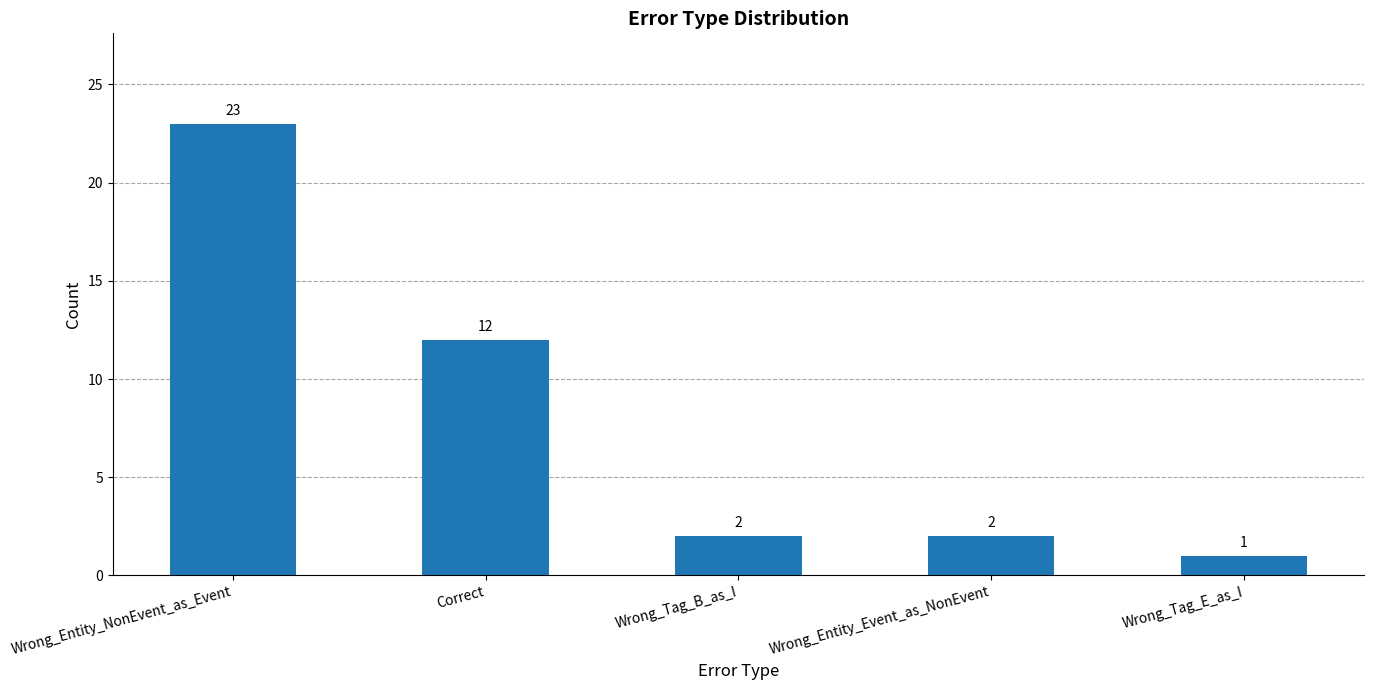

Where does the data first go above 2?

Wrong_Entity_NonEvent_as_Event